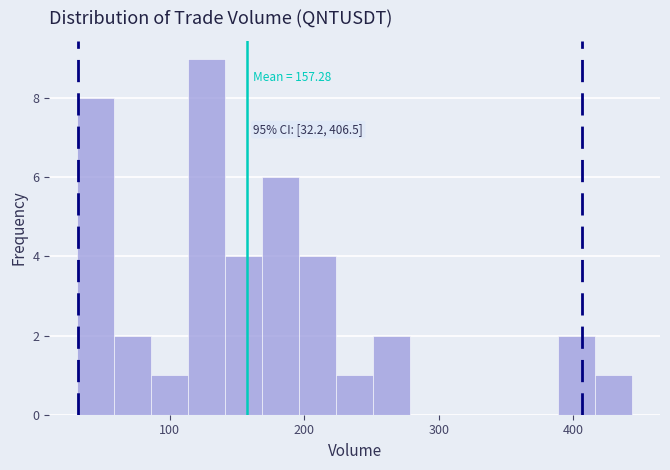

Around what value on the x-axis is the tallest bar? Give the approximate position of its centre, as read against the axis.

130